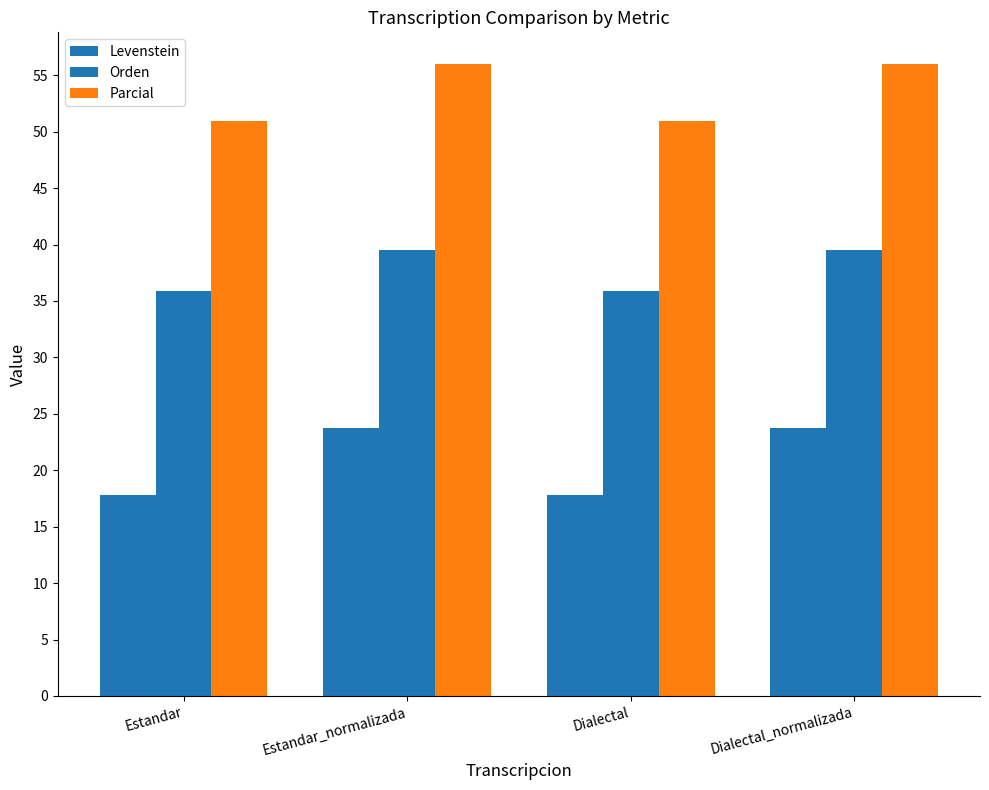

How many Orden values are between 35 and 39?

2